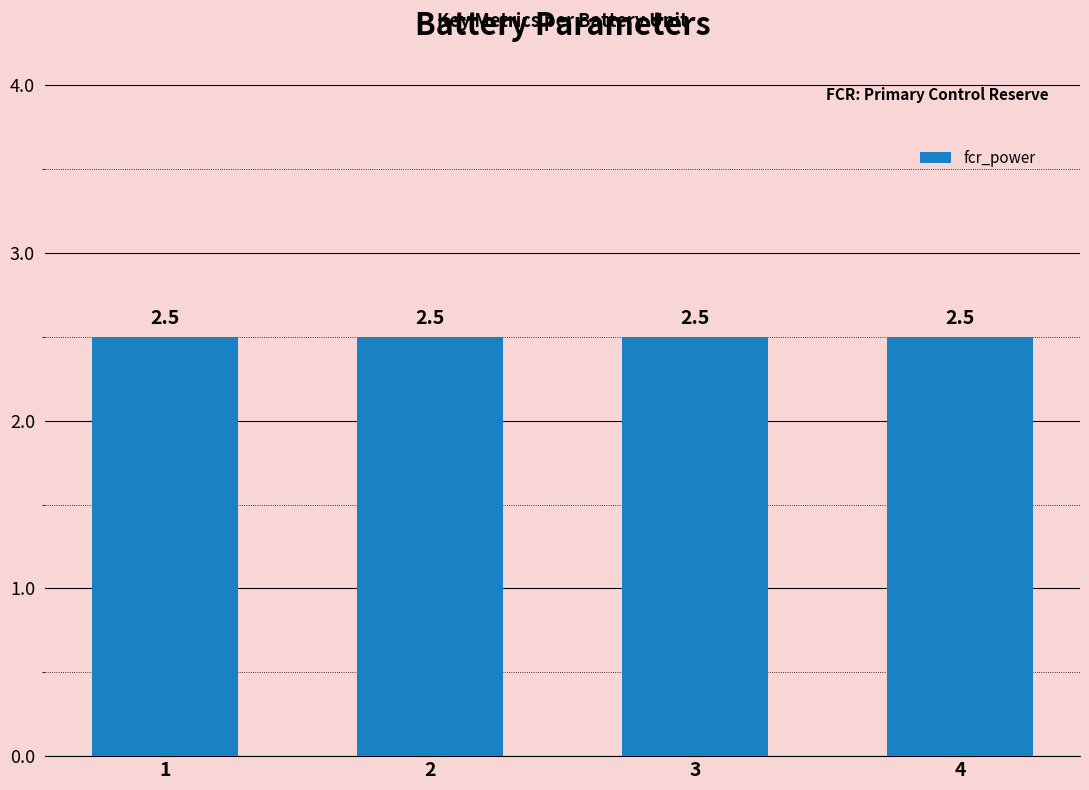

List the labels in order of entl_wg_batt value, largest first.

1, 2, 3, 4